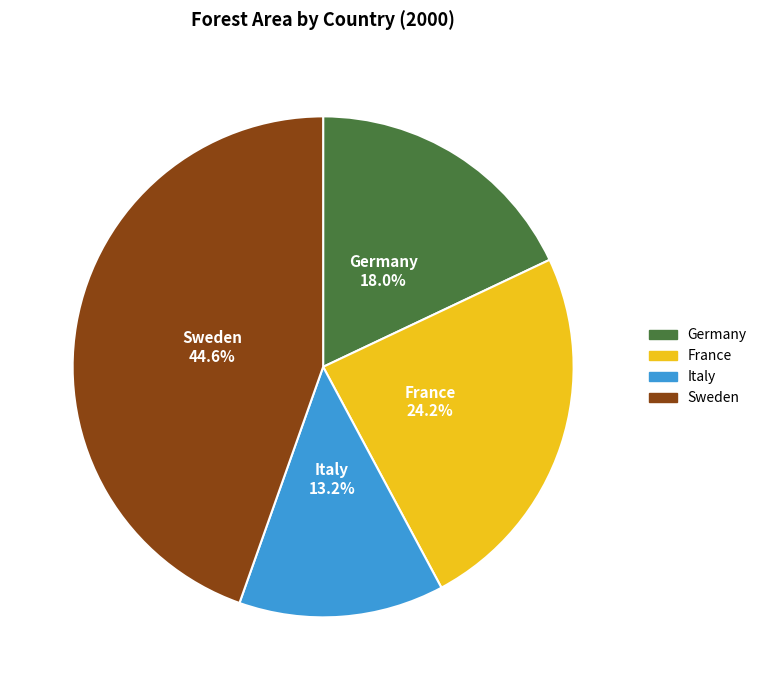

To the nearest percent, what is the difference between the Italy and France slice percentages?

11%